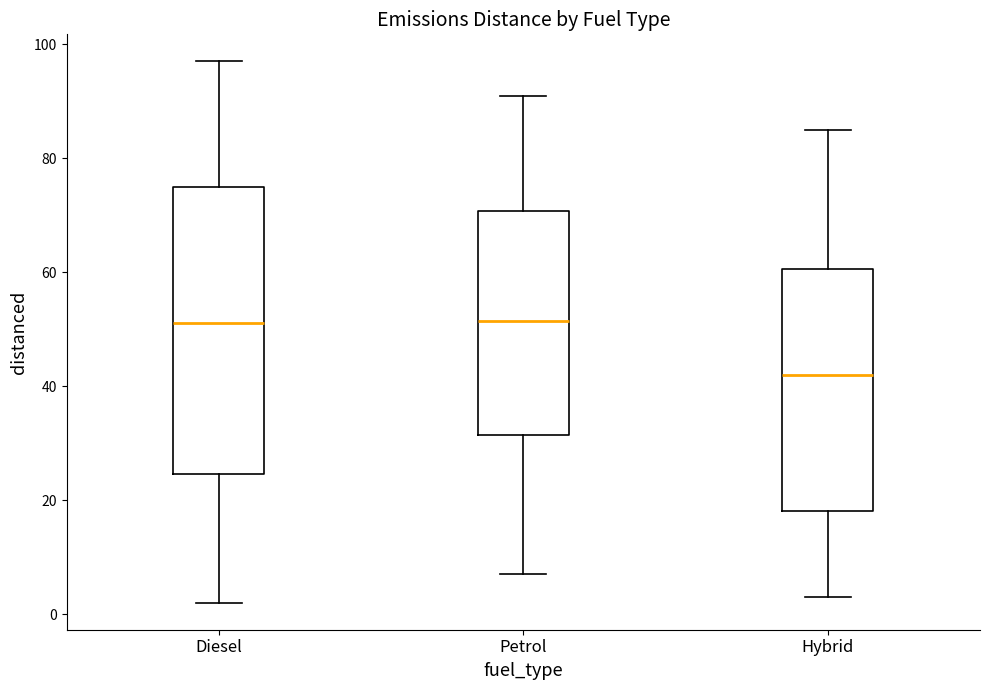

Reading left to right, transcribe this box plot: for each box, give where its median line is, the range the box spans, and where its two whiskers end, as read against the y-axis. The values are not printed on the chart, so give them approximately, as read against the axis.

Diesel: median 52, box 24 to 76, whiskers 2 to 98
Petrol: median 52, box 32 to 70, whiskers 8 to 92
Hybrid: median 42, box 18 to 60, whiskers 4 to 86